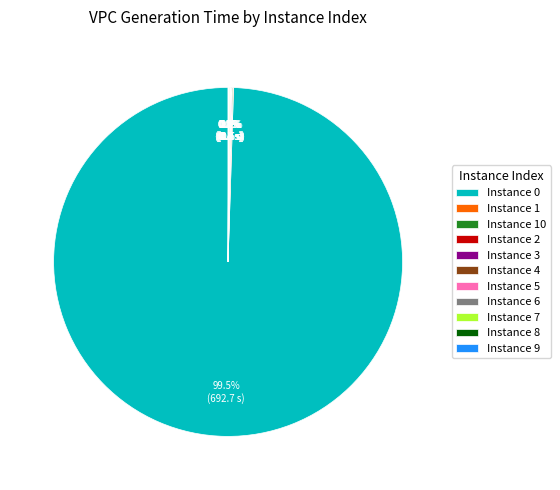

Which slice is the largest?

Instance 0